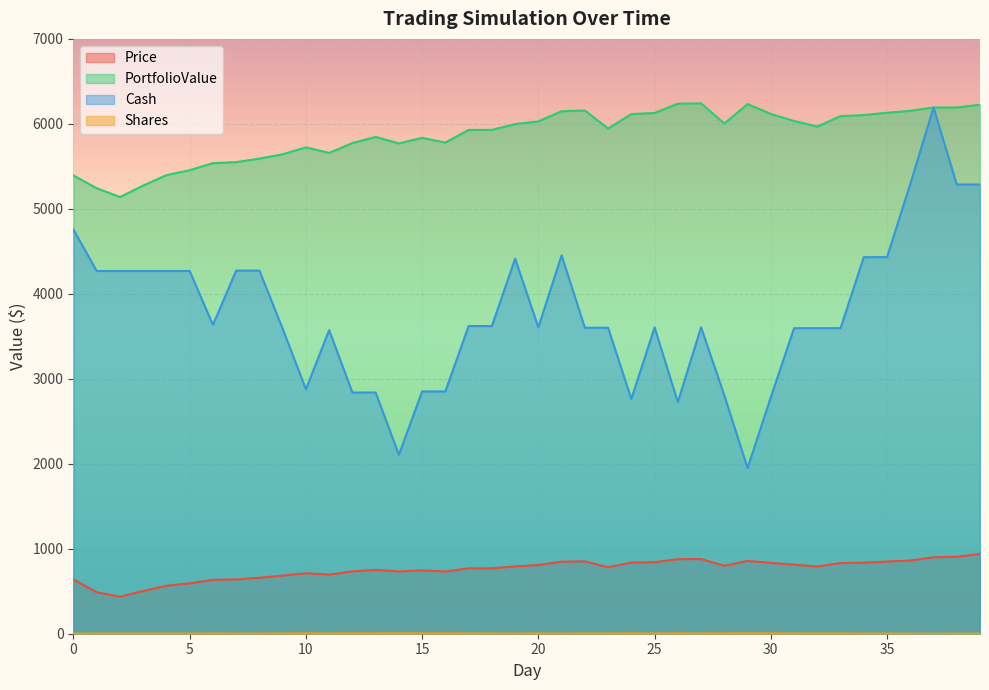

True or false: Price and Shares intersect in this chart.

False